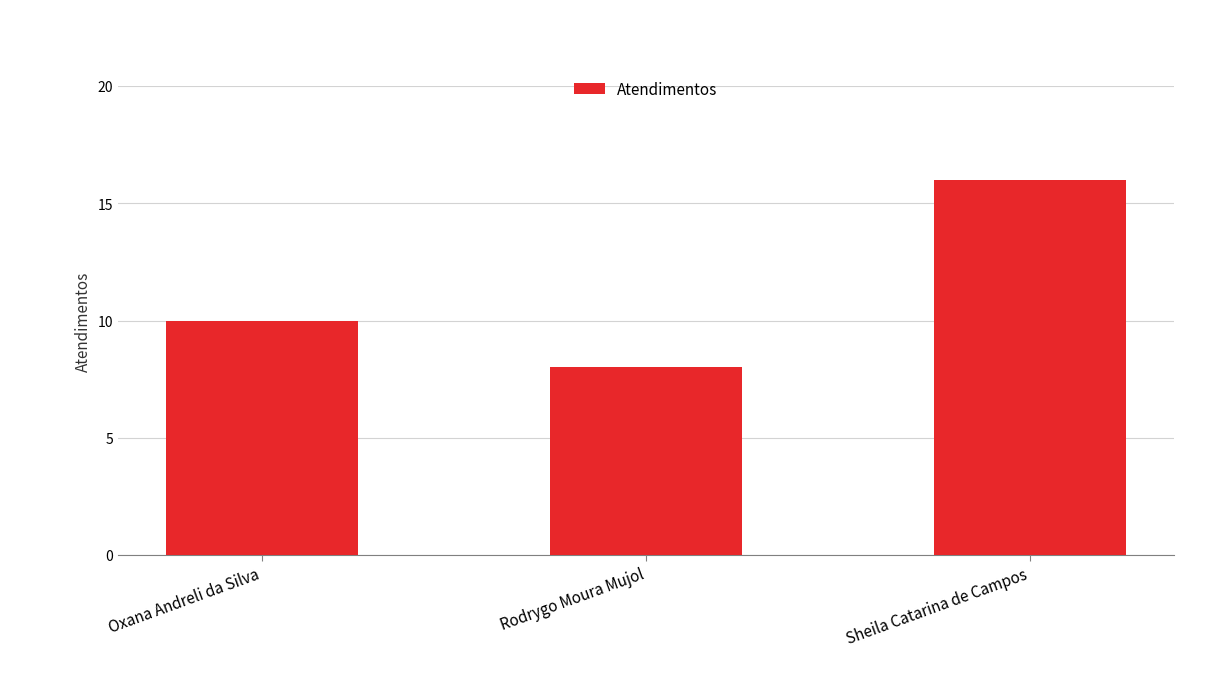

What is the minimum value shown in the chart?

8